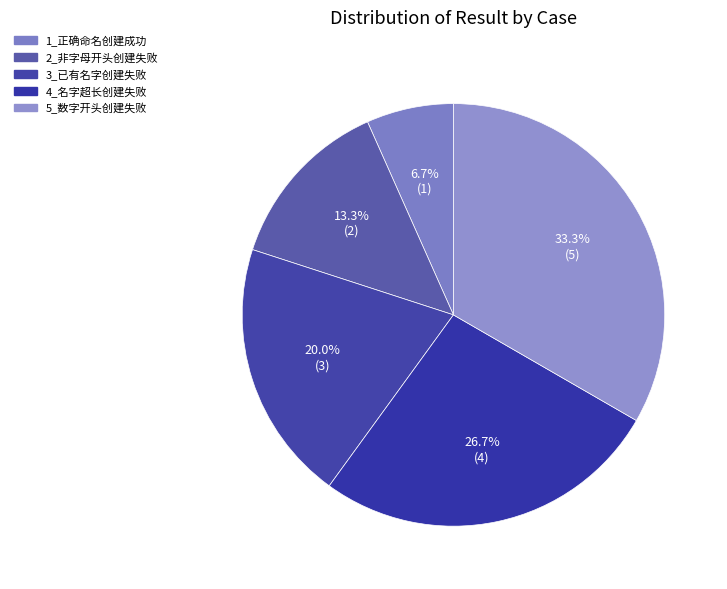

How many slices are in this pie chart?

5